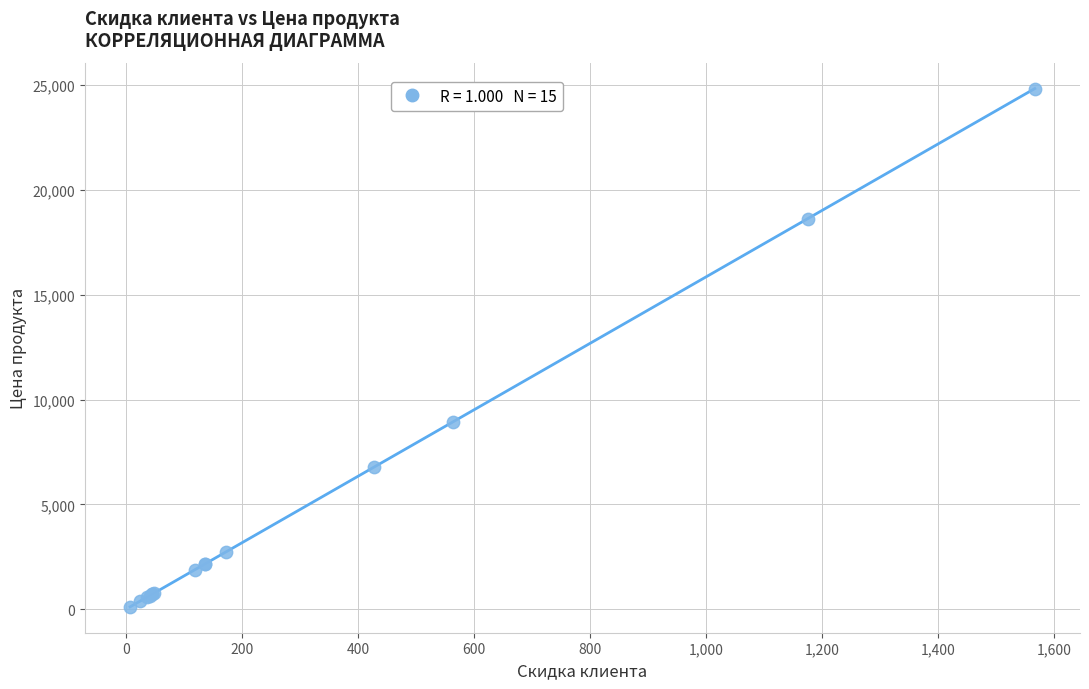

What Y value in the scatter plot is closest to 12473?

8926.9